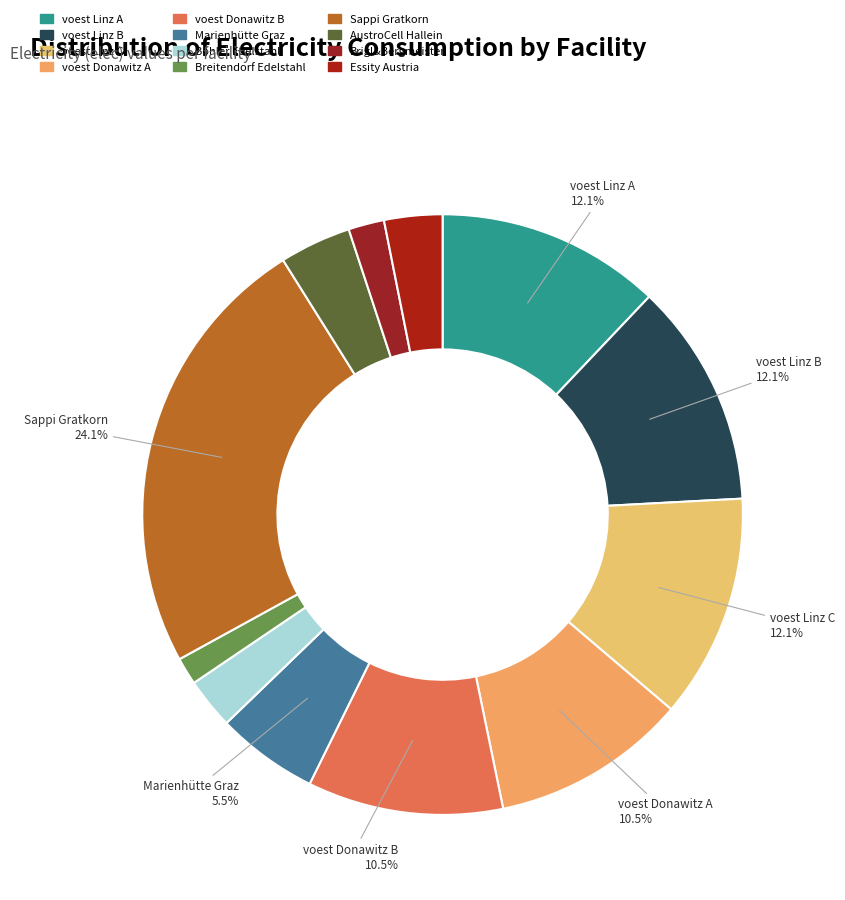

What is the change in value from voest Linz C to AustroCell Hallein?

-547619.0